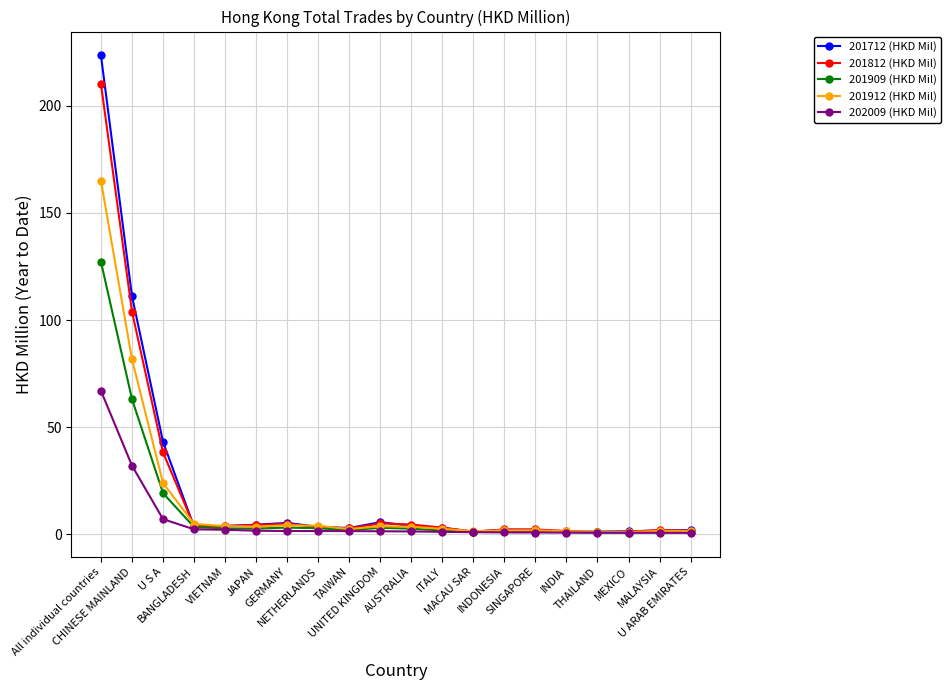

What is the greatest value displayed?

223.5